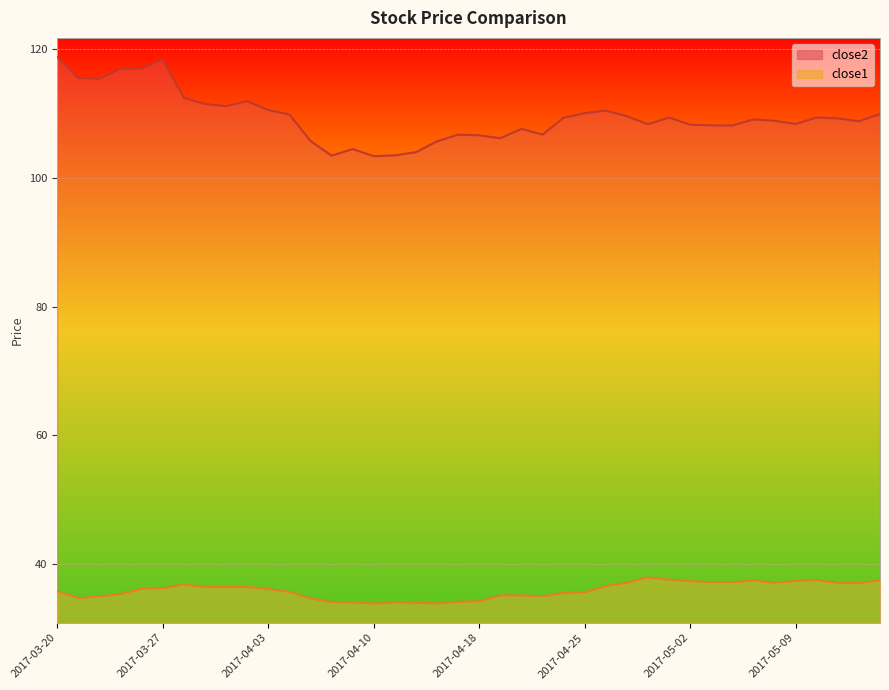

Where is the first local minimum for close2?

2017-03-22